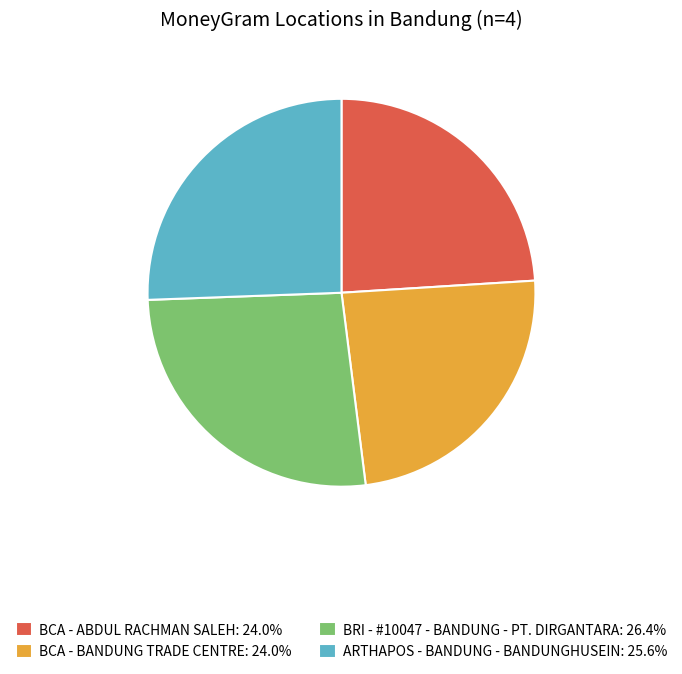

Approximately how many times larger is the value at BCA - ABDUL RACHMAN SALEH: 24.0% compared to BCA - BANDUNG TRADE CENTRE: 24.0%?

1.0